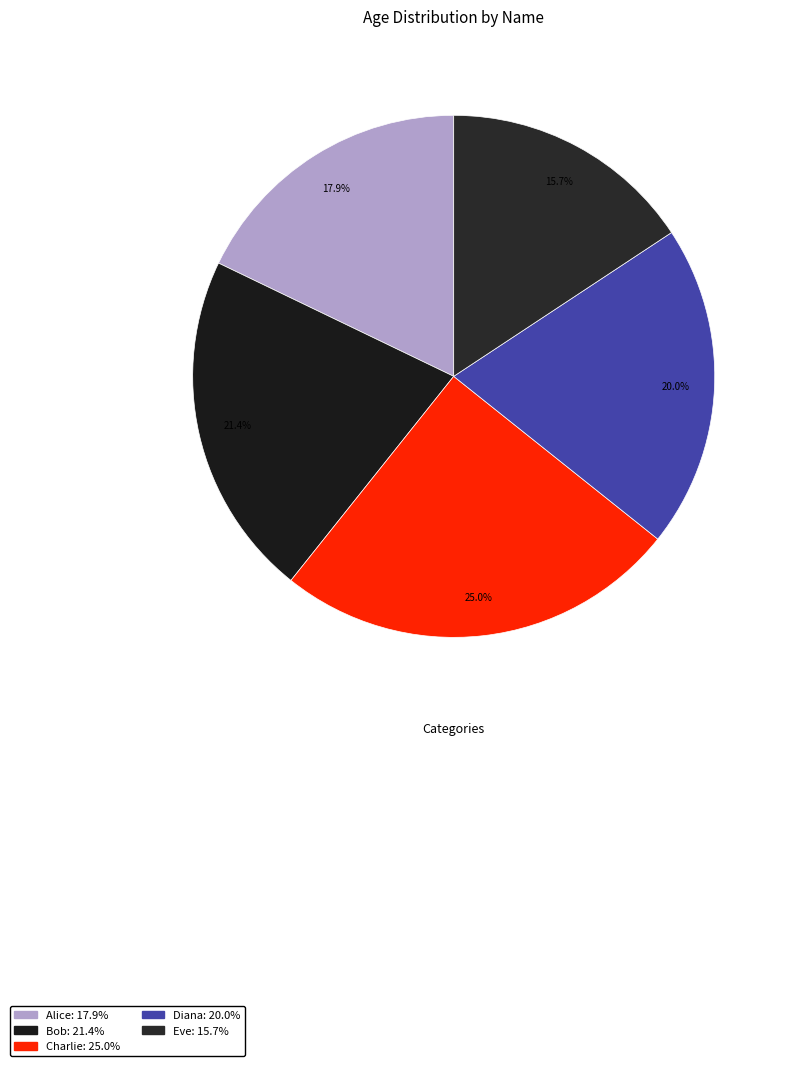

What is the change in value from Bob to Eve?

-8